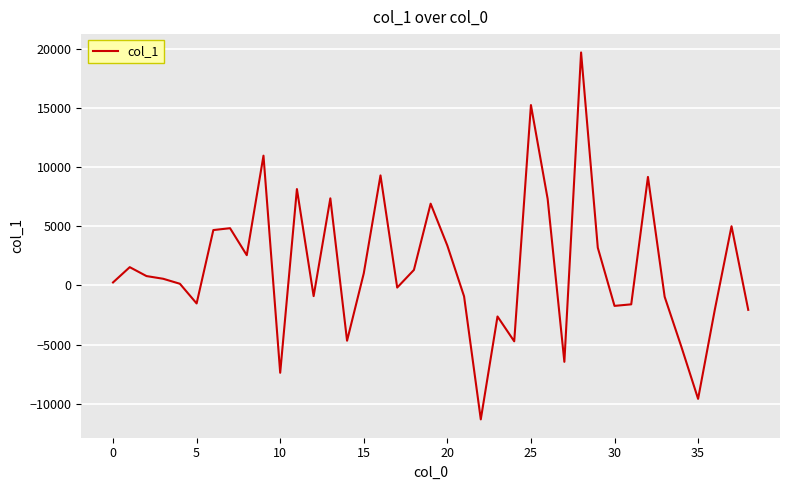

What is the smallest value displayed?

-11330.1